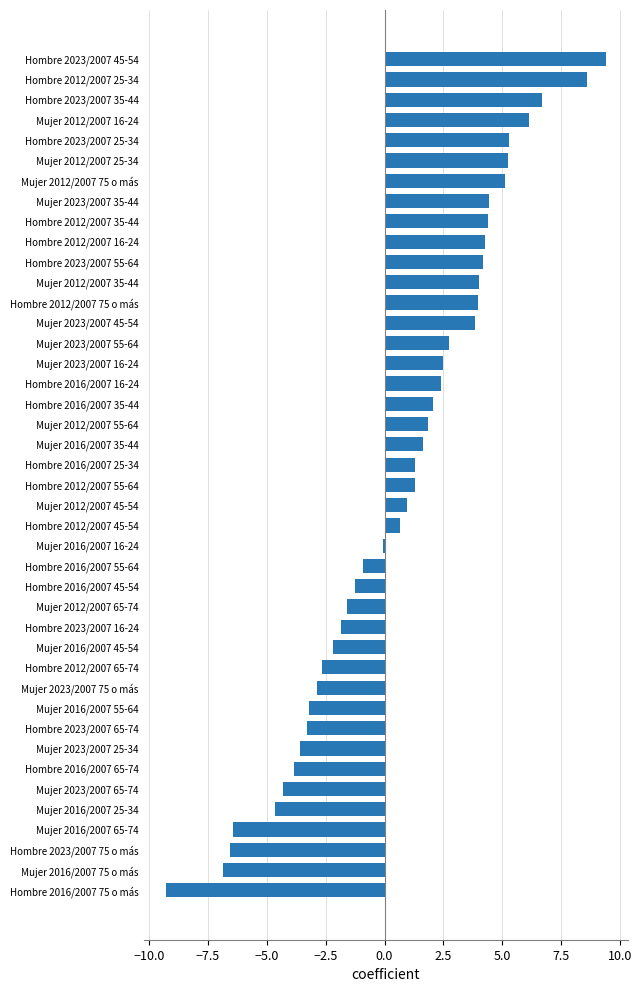

Which category has the highest value across all series?

Hombre 2023/2007 45-54